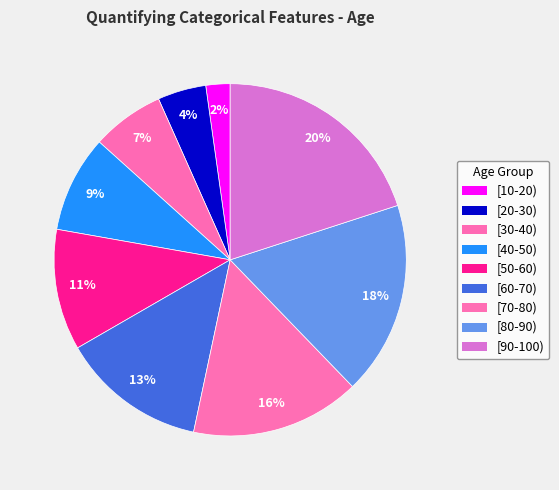

Rank the categories by value from highest to lowest.

[90-100), [80-90), [70-80), [60-70), [50-60), [40-50), [30-40), [20-30), [10-20)